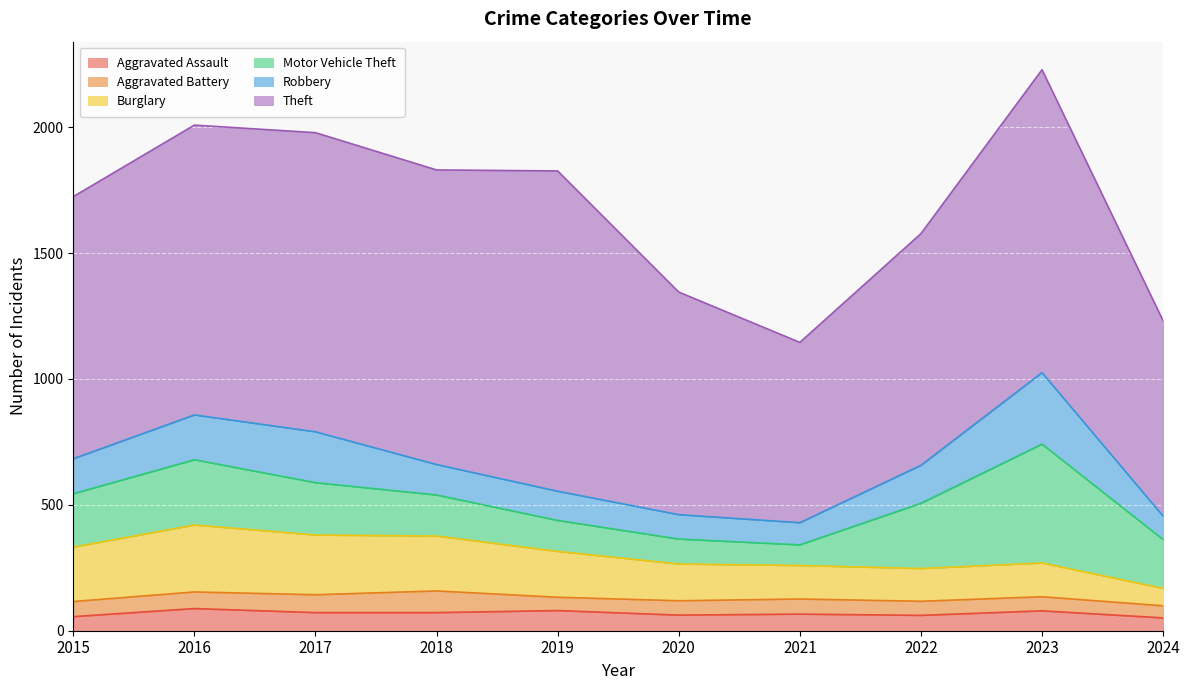

Which series has the largest range (max minus min)?

Theft